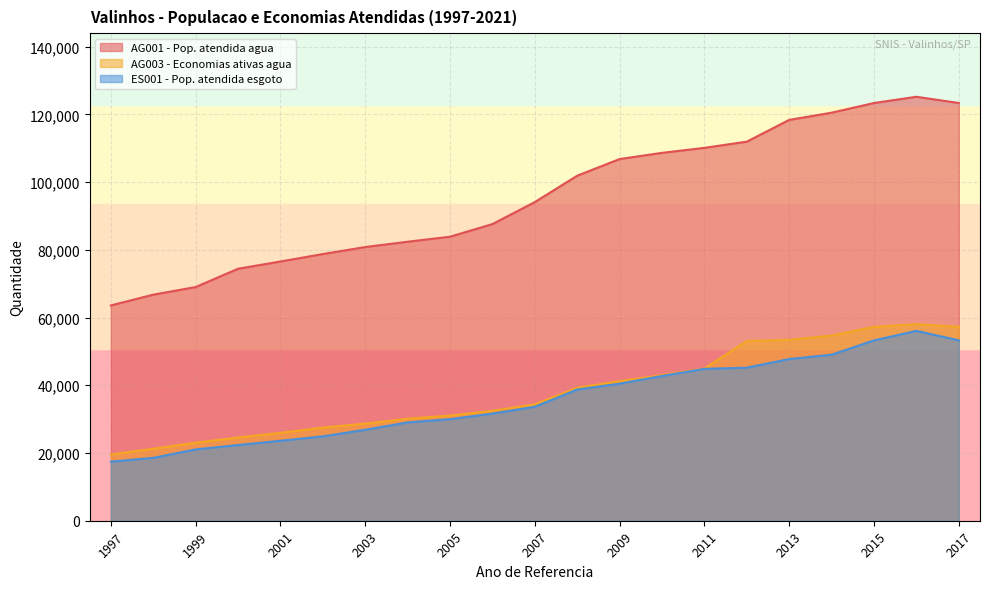

Reading left to right, extract all data points from this chart.

AG001 - Pop. atendida agua: 1997=63569	1998=66747	1999=69000	2000=74403	2001=76541	2002=78741	2003=80812	2004=82378	2005=83860	2006=87595	2007=94088	2008=101877	2009=106793	2010=108622	2011=110096	2012=111932	2013=118352	2014=120483	2015=123337	2016=125180	2017=123337
AG003 - Economias ativas agua: 1997=19549	1998=21258	1999=23045	2000=24580	2001=25946	2002=27519	2003=28663	2004=30123	2005=31058	2006=32455	2007=34361	2008=39261	2009=41192	2010=42971	2011=44949	2012=53054	2013=53381	2014=54669	2015=57252	2016=58035	2017=57252
ES001 - Pop. atendida esgoto: 1997=17442	1998=18565	1999=21059	2000=22354	2001=23609	2002=24909	2003=26855	2004=29032	2005=29988	2006=31640	2007=33657	2008=38740	2009=40478	2010=42735	2011=44840	2012=45188	2013=47752	2014=49025	2015=53254	2016=56062	2017=53254